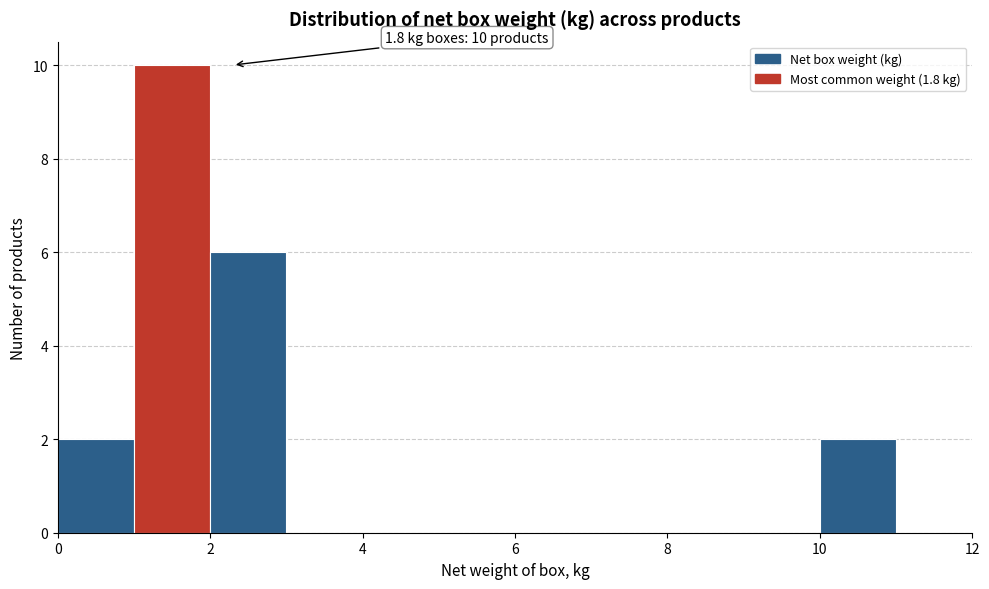

Over which range of the x-axis is the bar tallest?

1 to 2